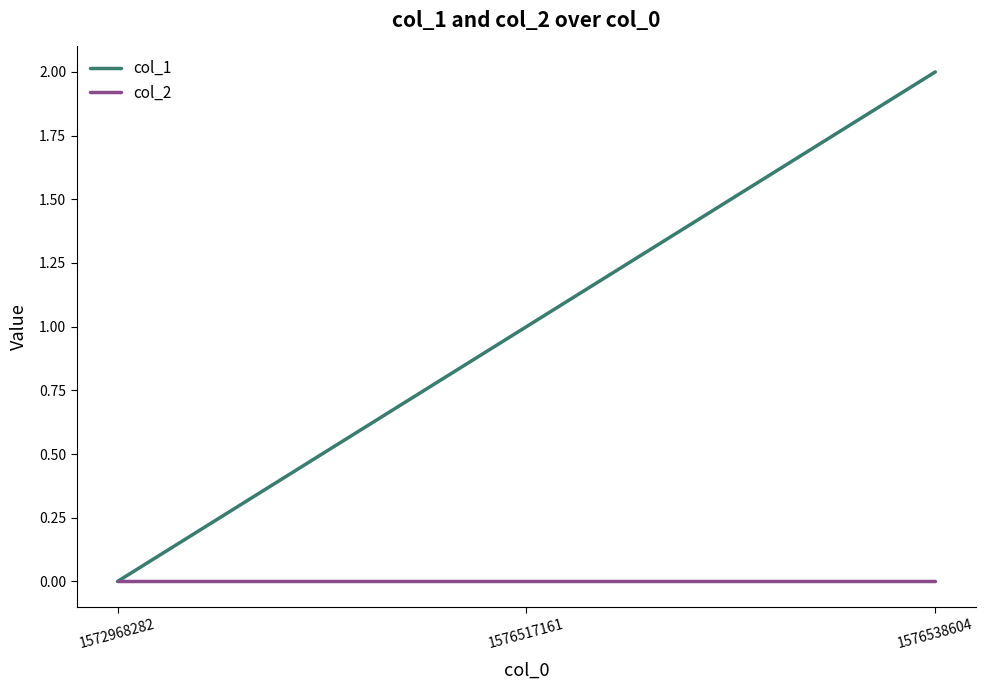

What is the difference between the col_1 values at 1576517161 and 1576538604?

1